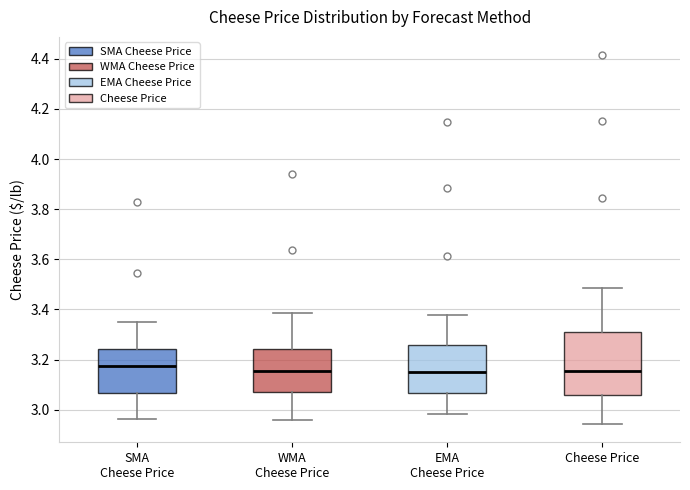

Which box has the highest median line?

SMA Cheese Price